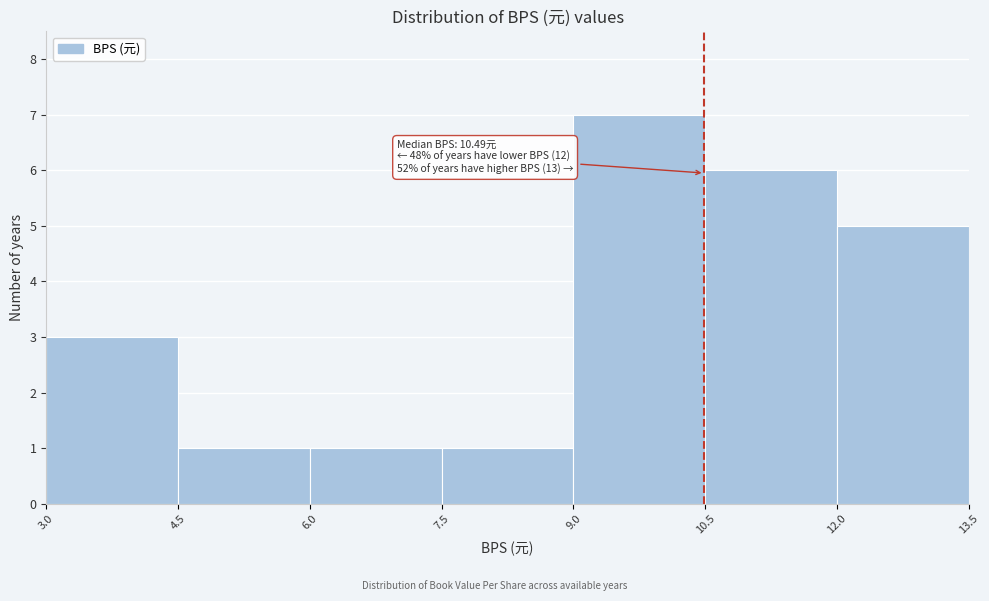

Over which range of the x-axis is the bar tallest?

9.0 to 10.5